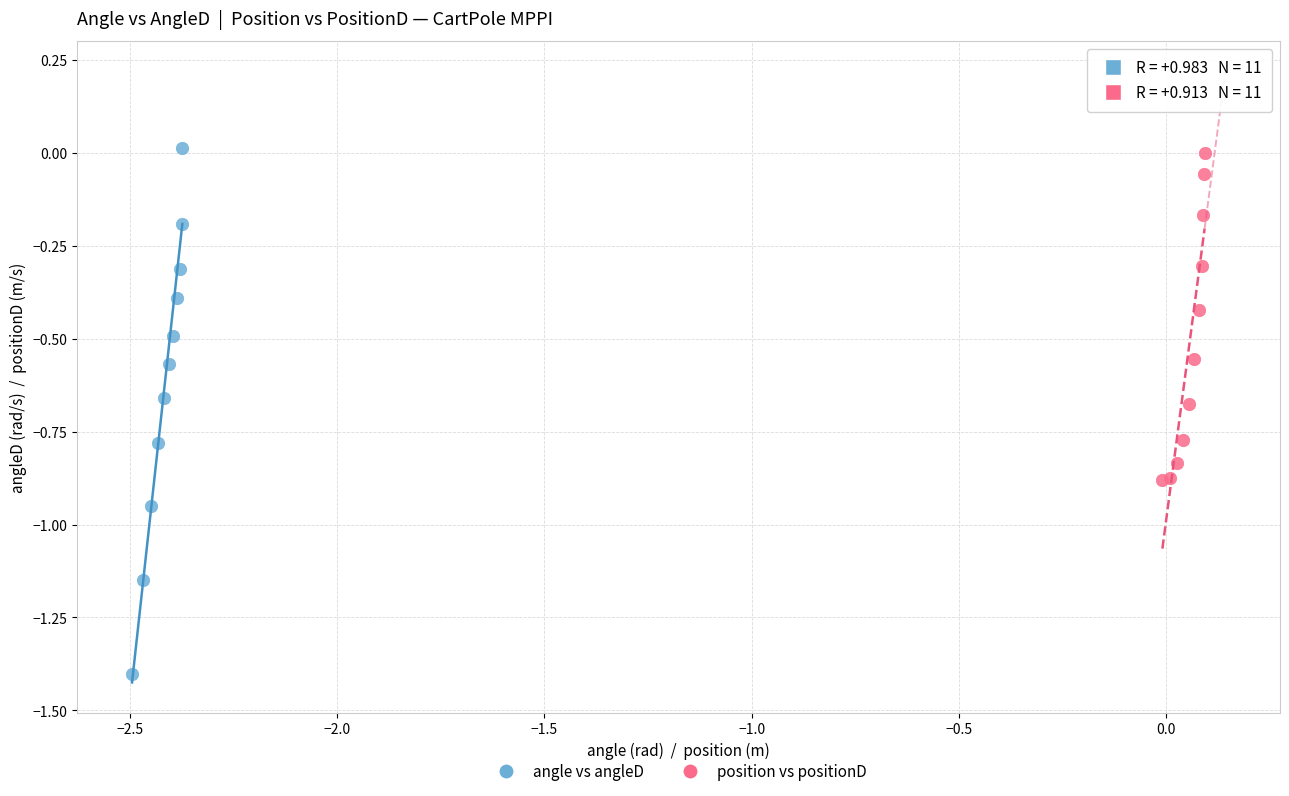

Which series reaches the minimum Y coordinate?

angle vs angleD